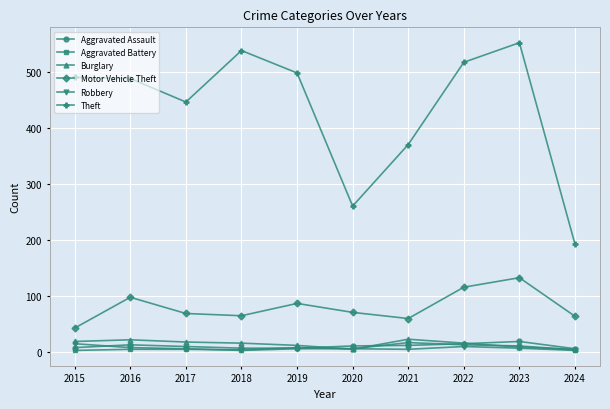

At which category is the sum across all series the highest?

2023